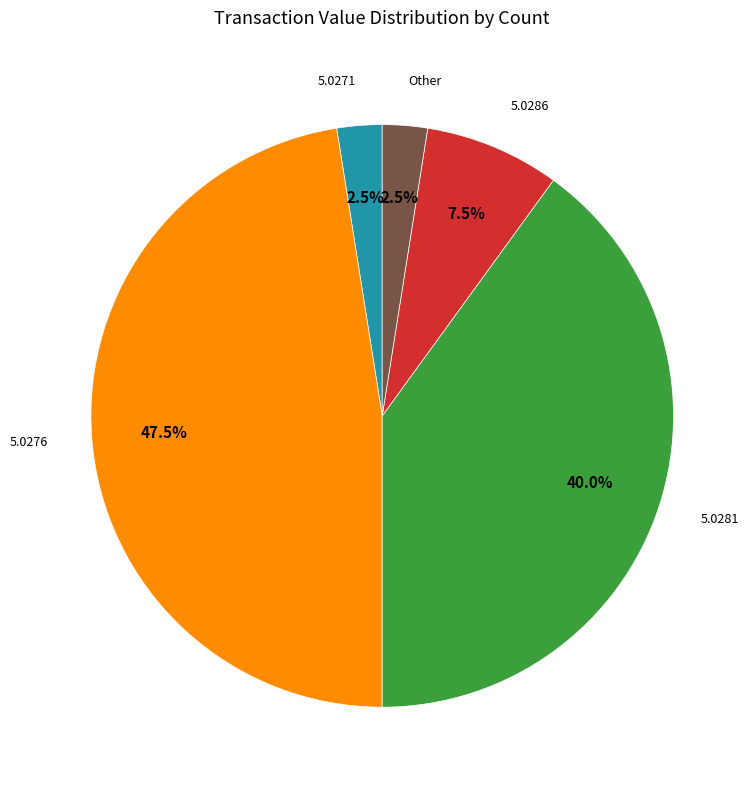

Count the number of slices in the pie.

5